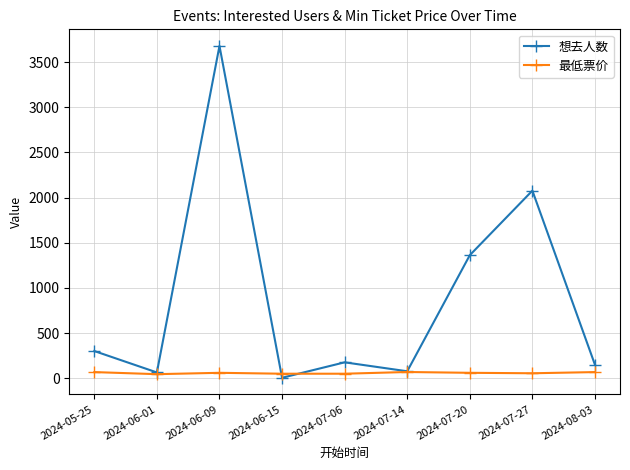

How many interior local peaks does the 想去人数 series have?

3